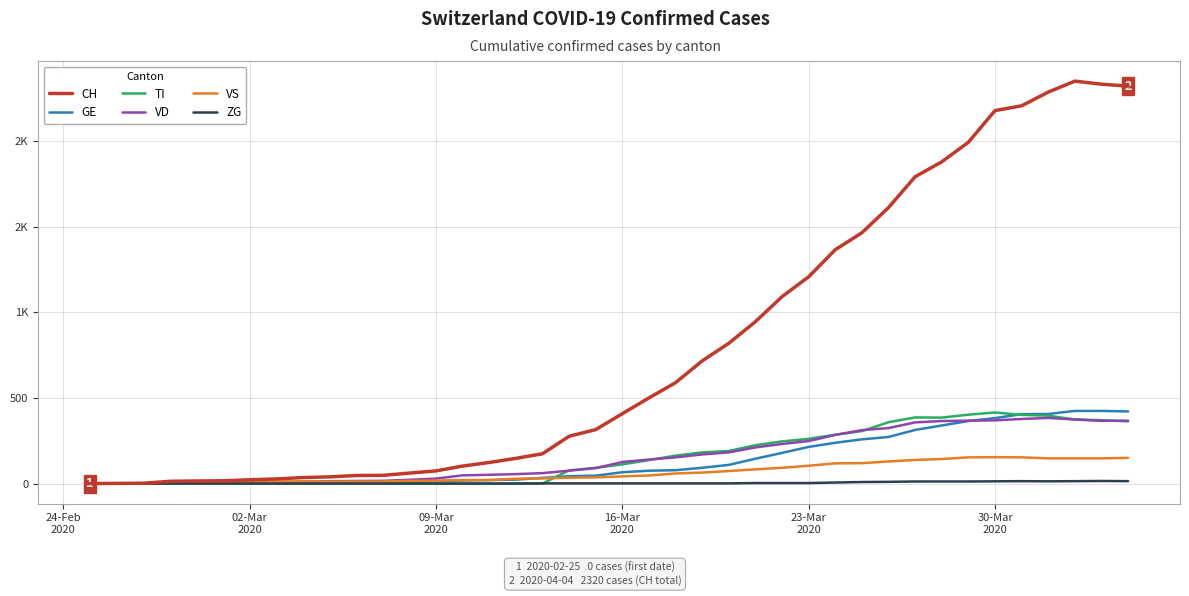

What is the difference between the maximum and second lowest values in the CH series?

2348